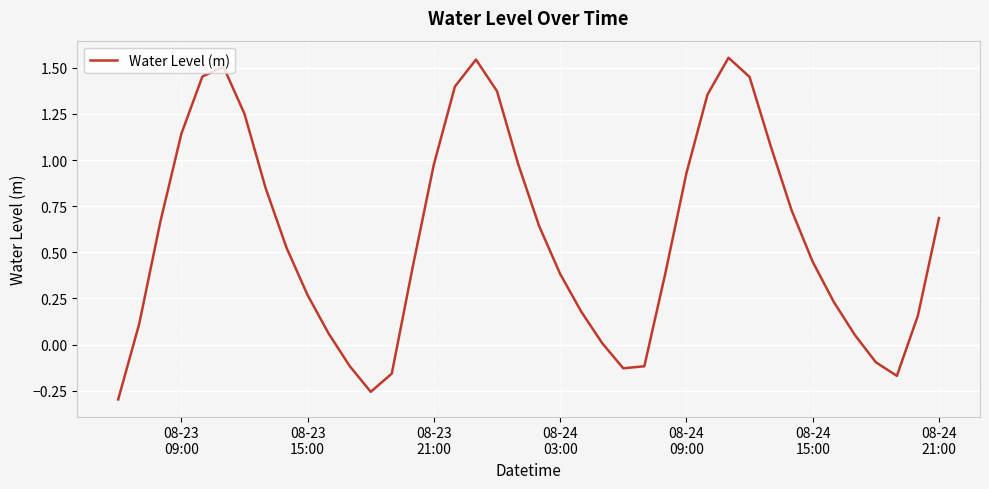

How many categories are shown in the chart?

40